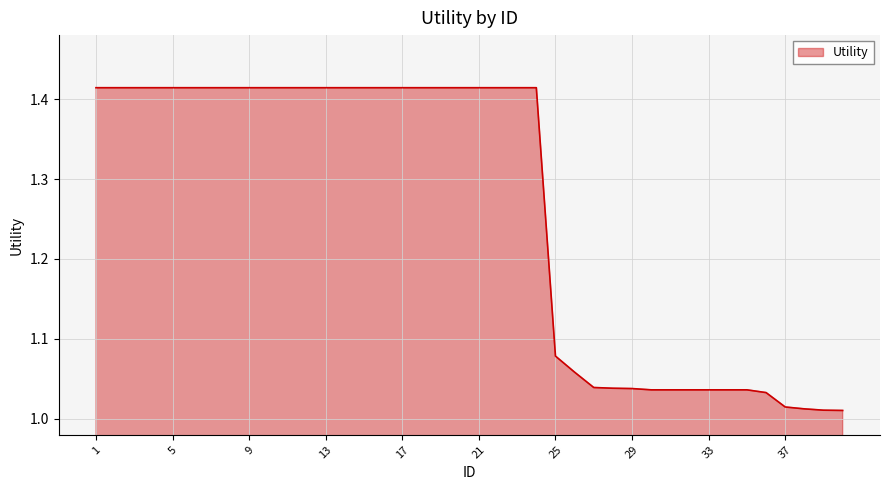

What is the difference between the maximum and minimum values?

0.4